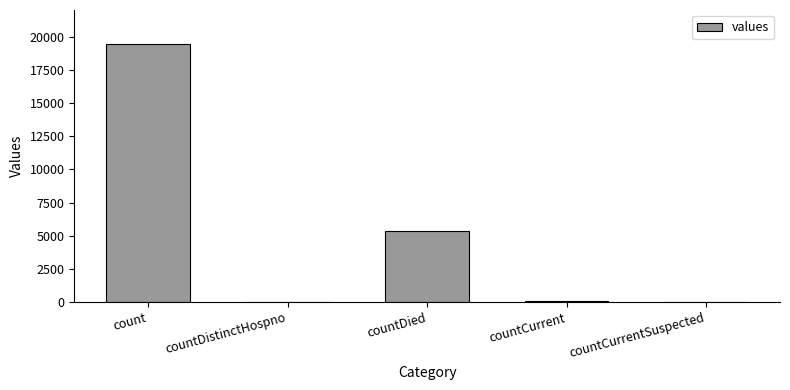

Where does the data first go above 60?

count